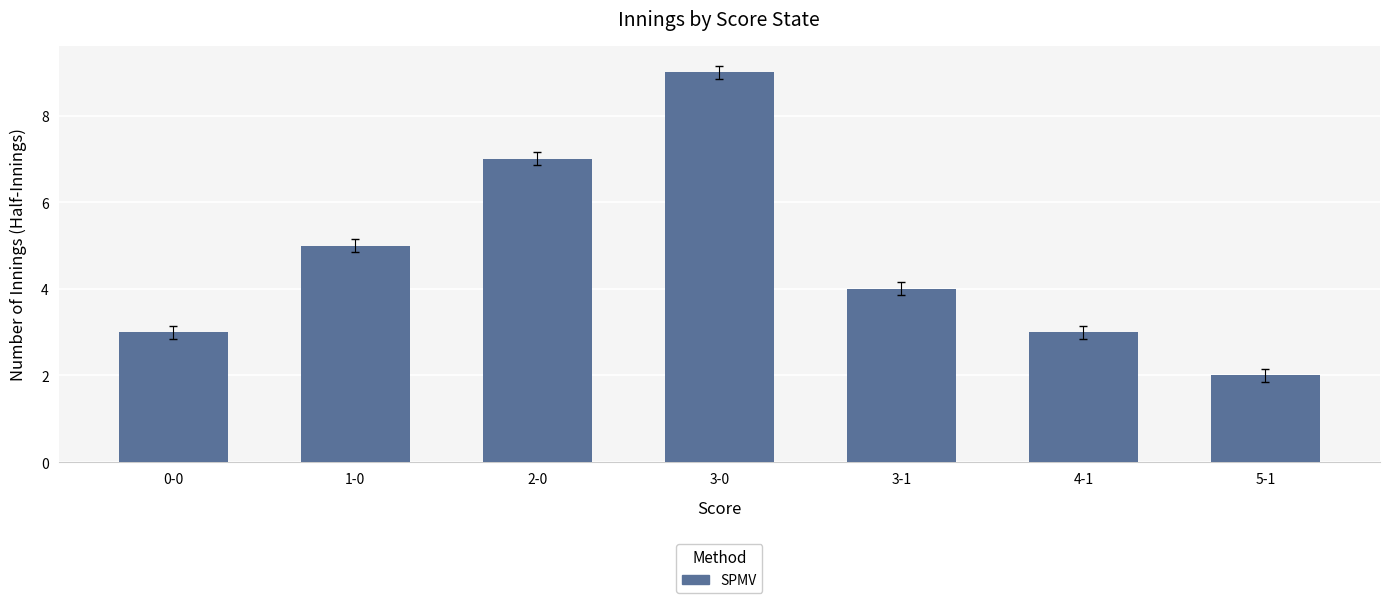

What is the average value?

5